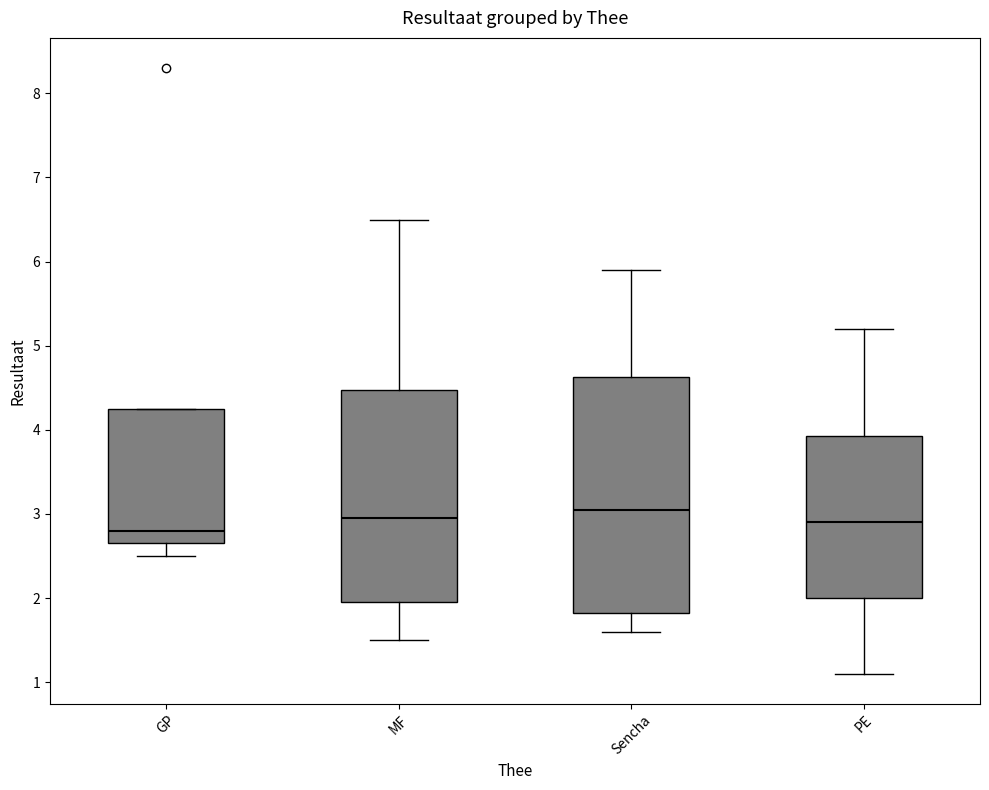

Reading left to right, transcribe this box plot: for each box, give where its median line is, the range the box spans, and where its two whiskers end, as read against the y-axis. The values are not printed on the chart, so give them approximately, as read against the axis.

GP: median 2.8, box 2.7 to 4.3, whiskers 2.5 to 4.3
MF: median 3.0, box 2.0 to 4.5, whiskers 1.5 to 6.5
Sencha: median 3.1, box 1.8 to 4.6, whiskers 1.6 to 5.9
PE: median 2.9, box 2.0 to 3.9, whiskers 1.1 to 5.2